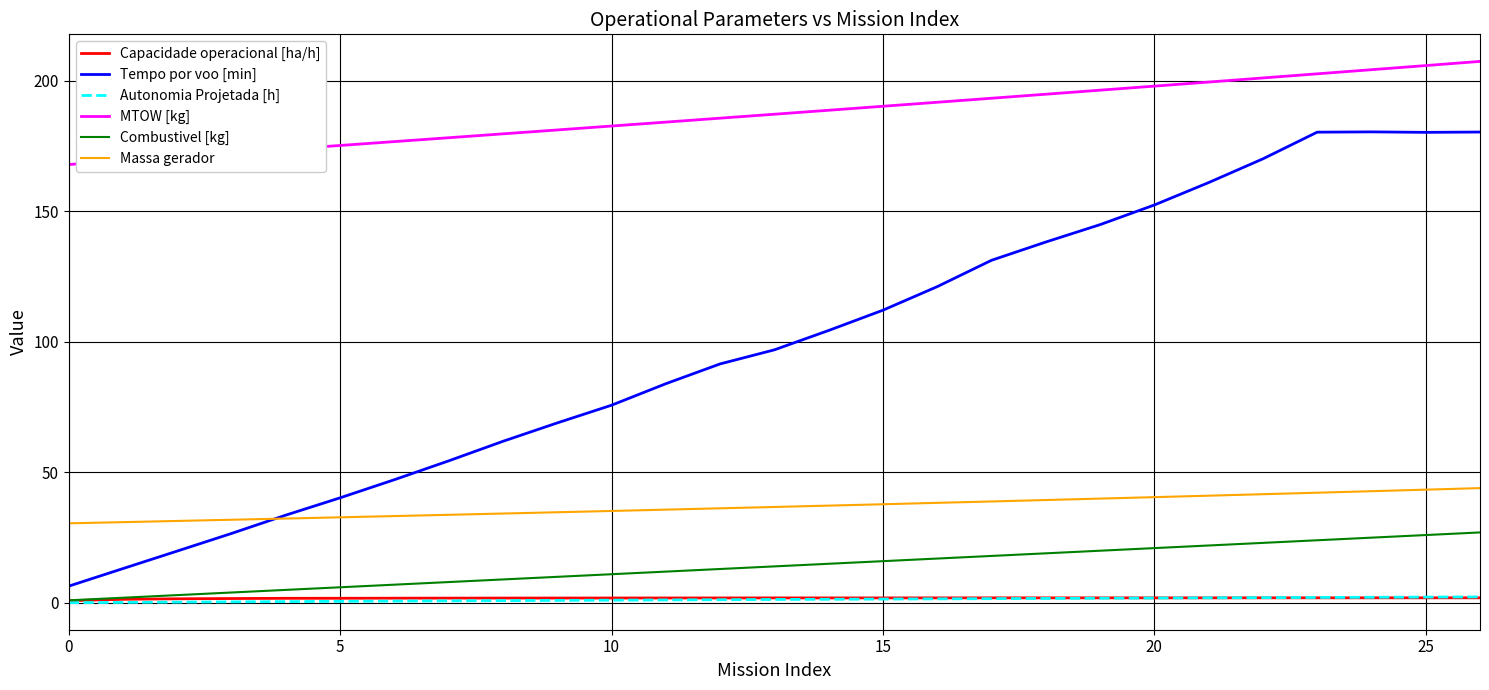

What is the maximum value shown in the chart?

207.4